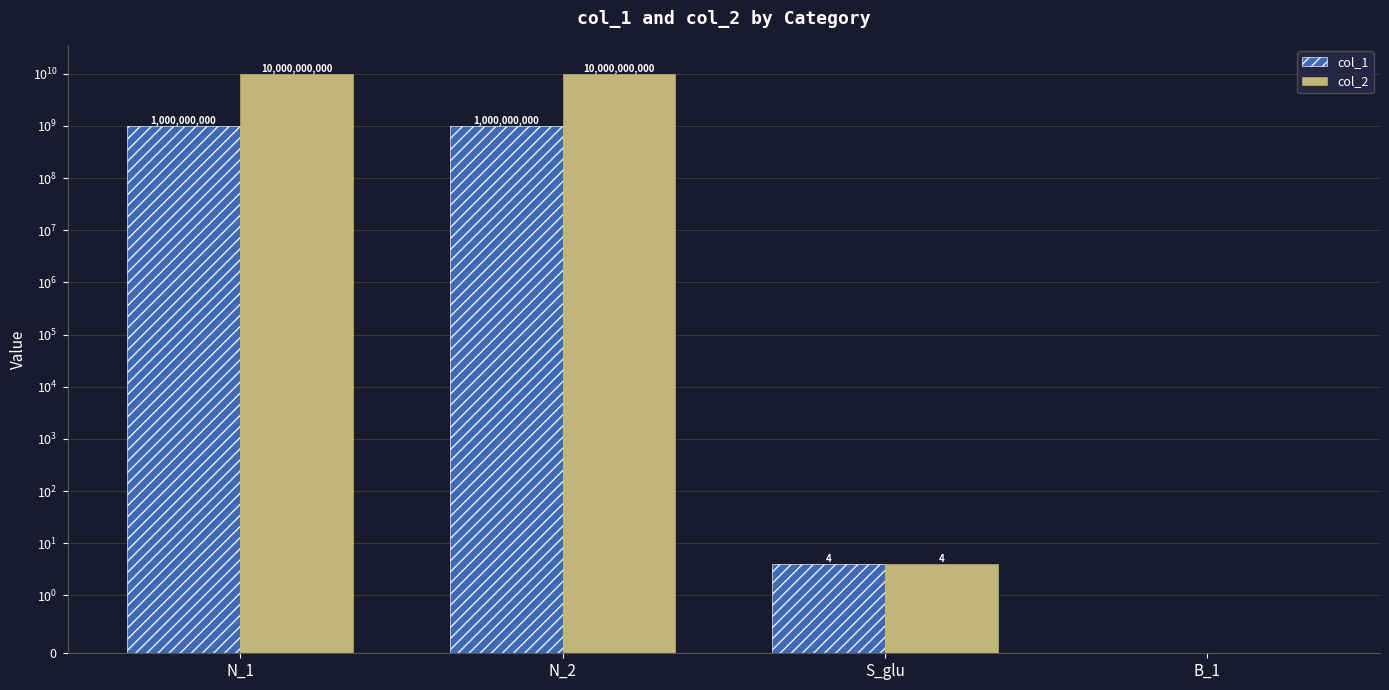

How many bars are there in each group?

2